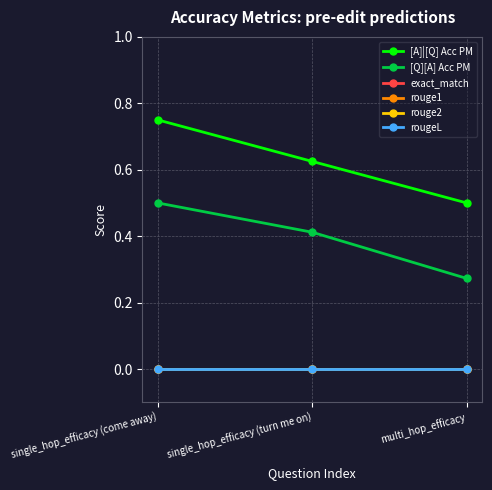

Does the chart display data point markers on the line(s)?

Yes